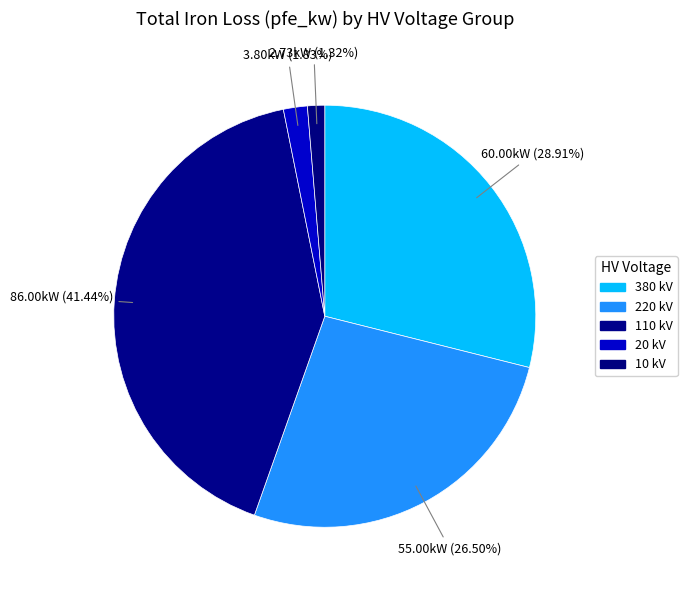

How many slices are in this pie chart?

5